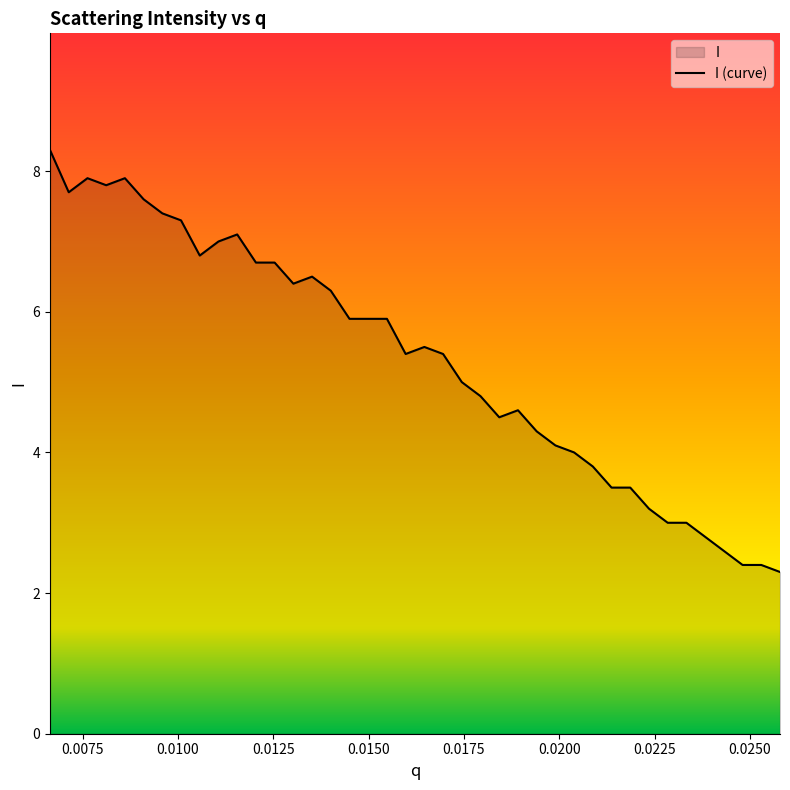

Does the chart display data point markers on the line(s)?

No